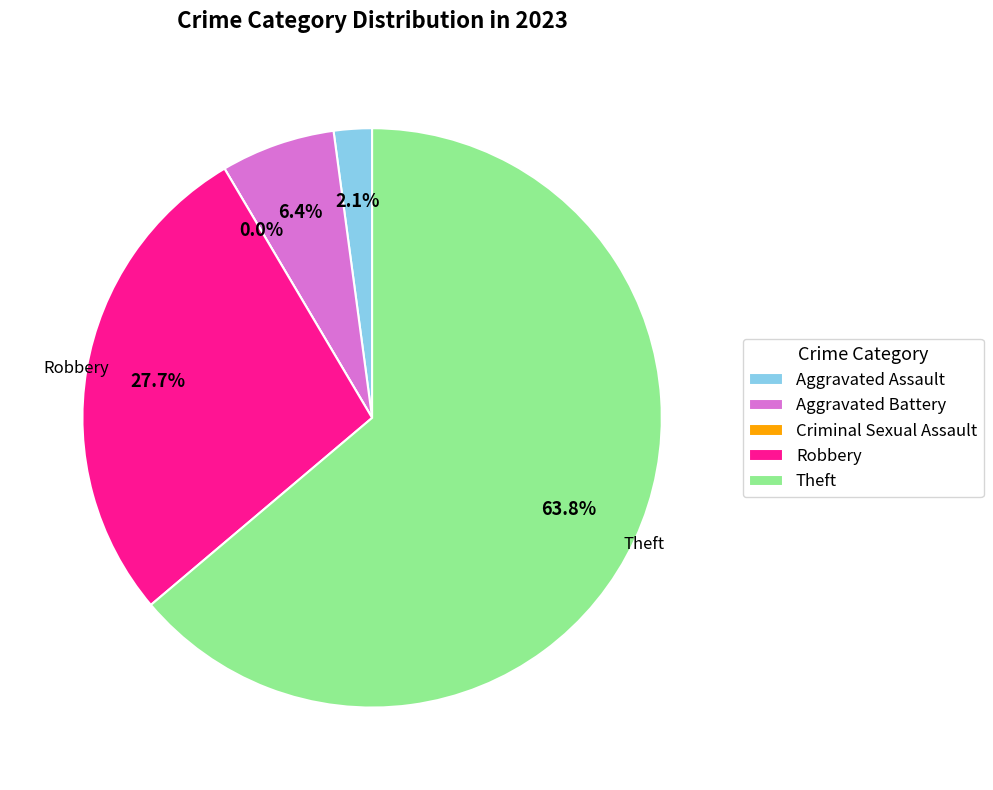

Between Robbery and Theft, which is larger?

Theft